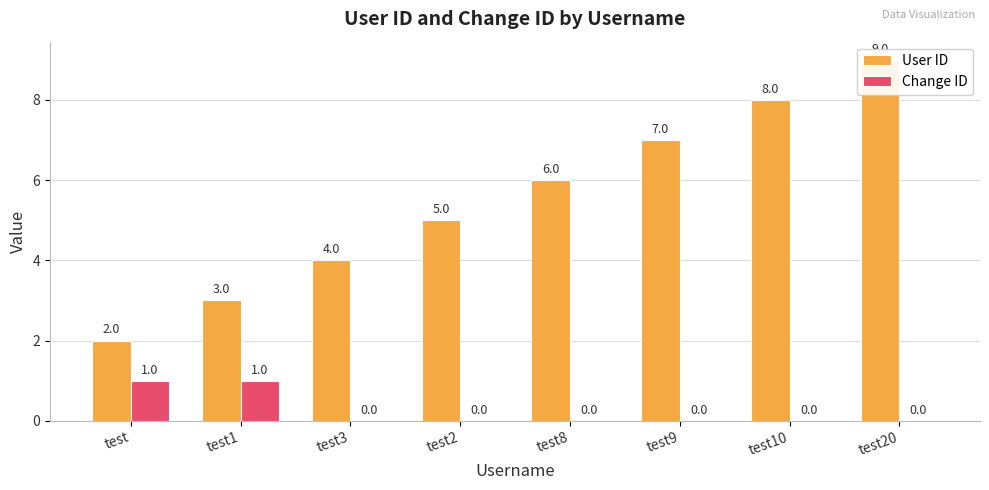

How many data points in Change ID are above 0?

2